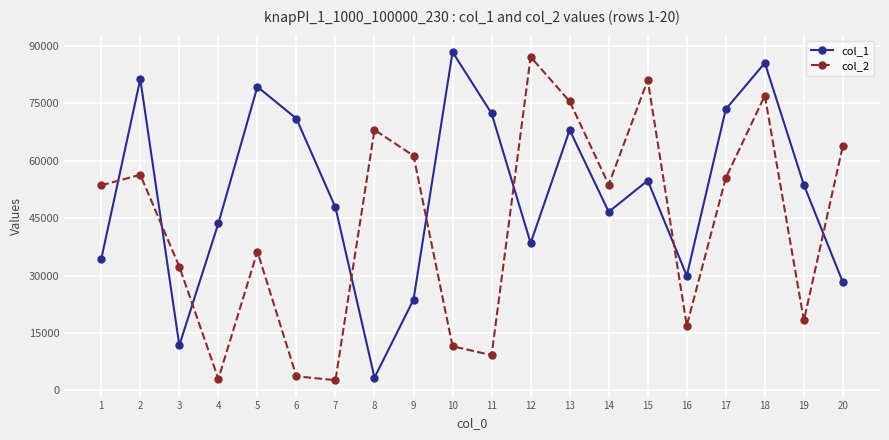

What is the difference between the maximum and minimum values in the col_1 series?

85134